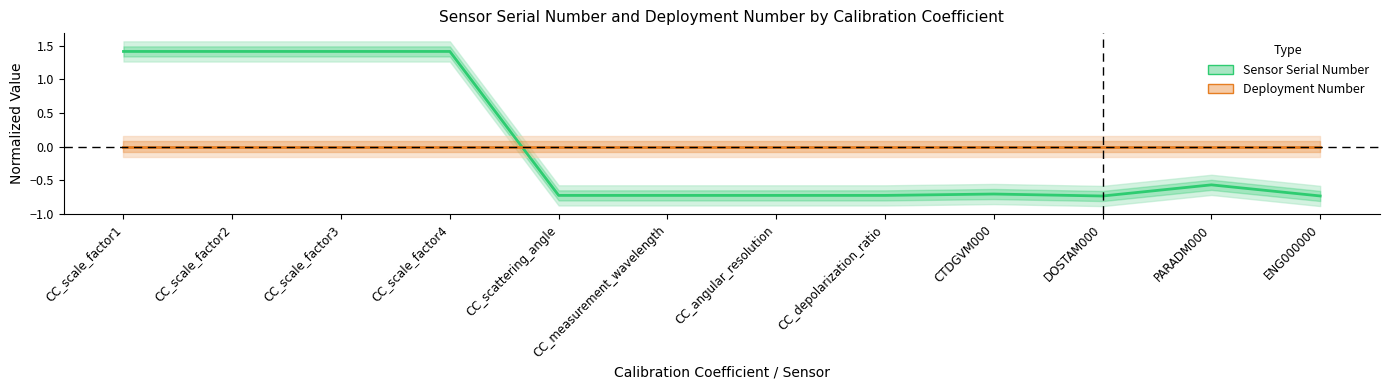

Rank the series by their maximum value, from lowest to highest.

Deployment Number, Sensor Serial Number